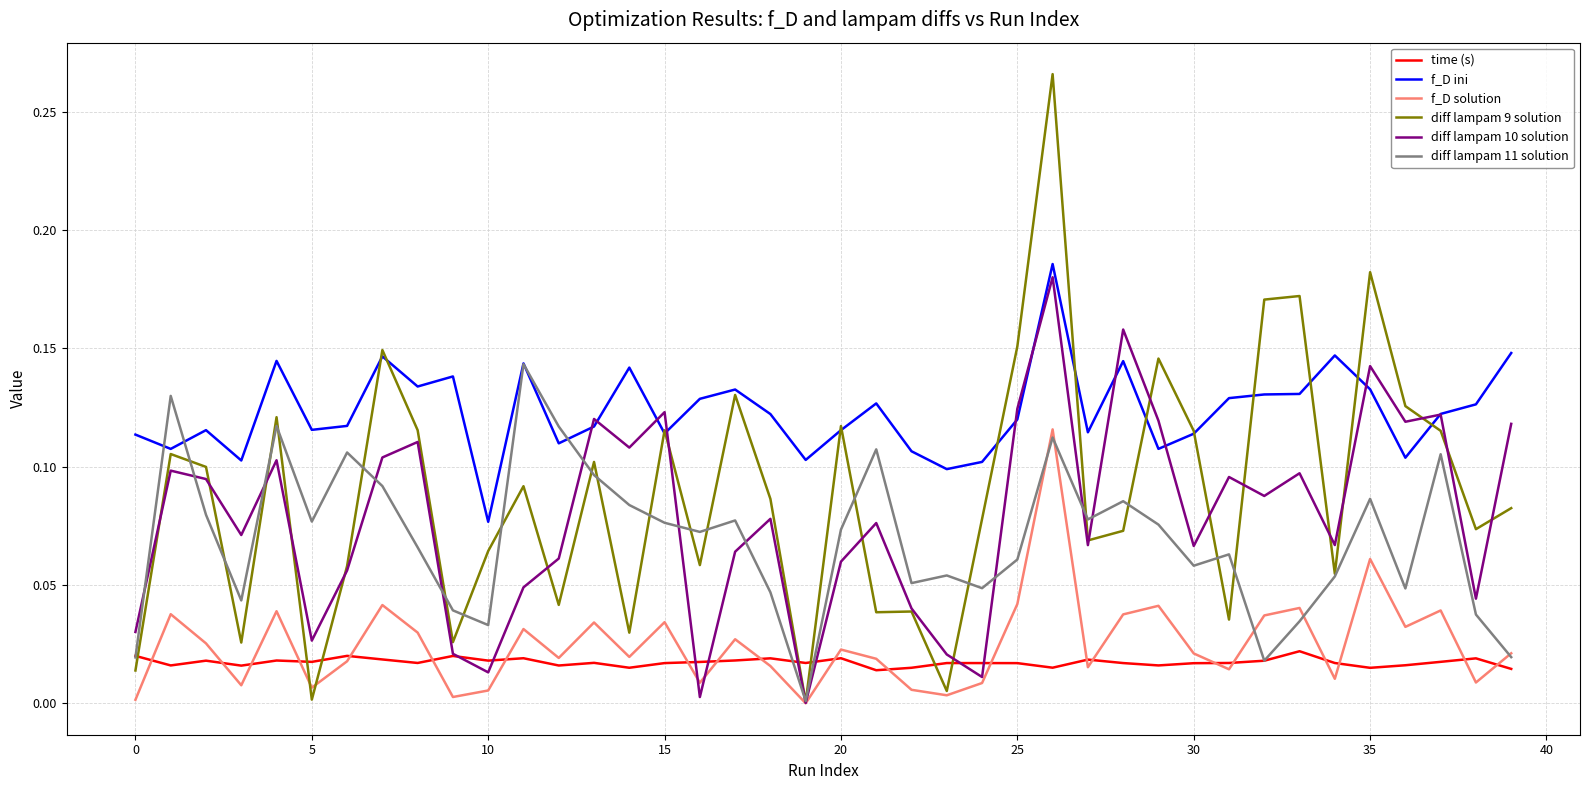

Which series has the largest total across all categories?

f_D ini